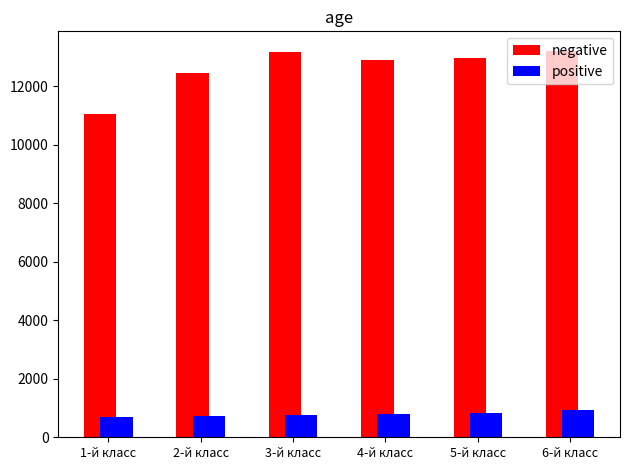

What is the value of the negative bar at the 1st from the left?

11051